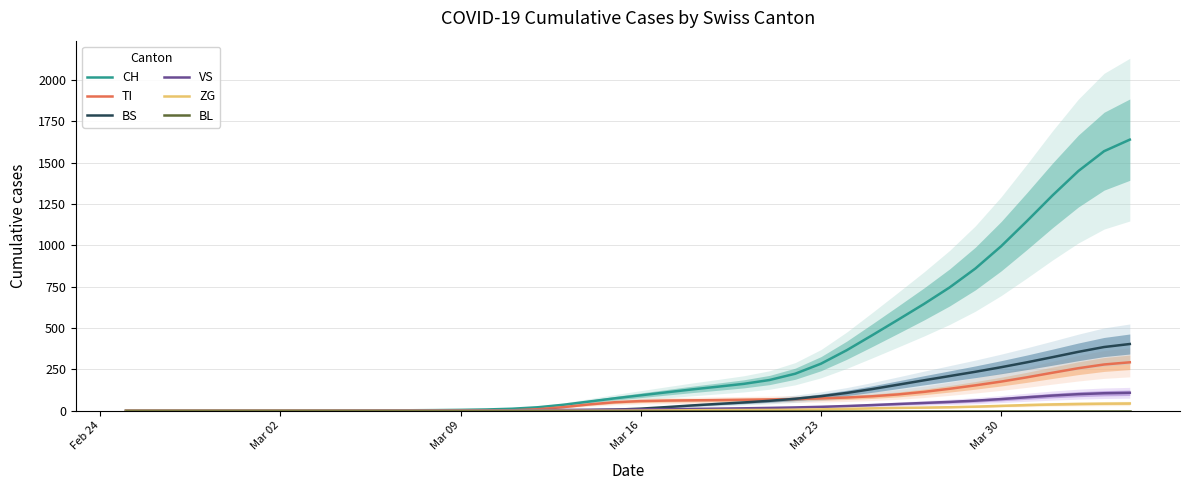

Is it true that TI equals 129.7 at Mar 23?

False